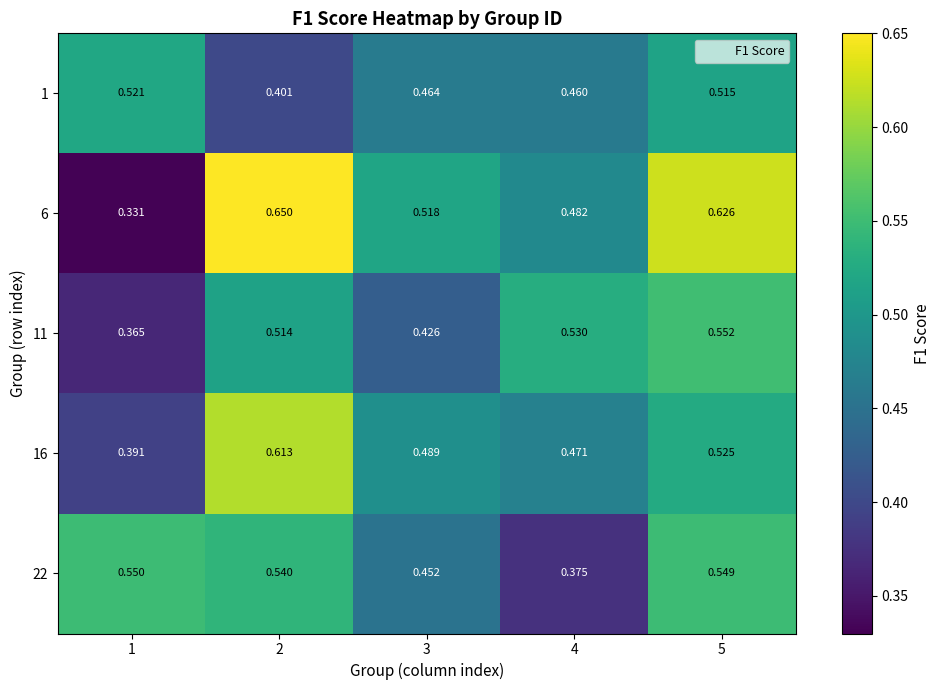

Is the value of 16 at 4 greater than the value of 6 at 4?

No